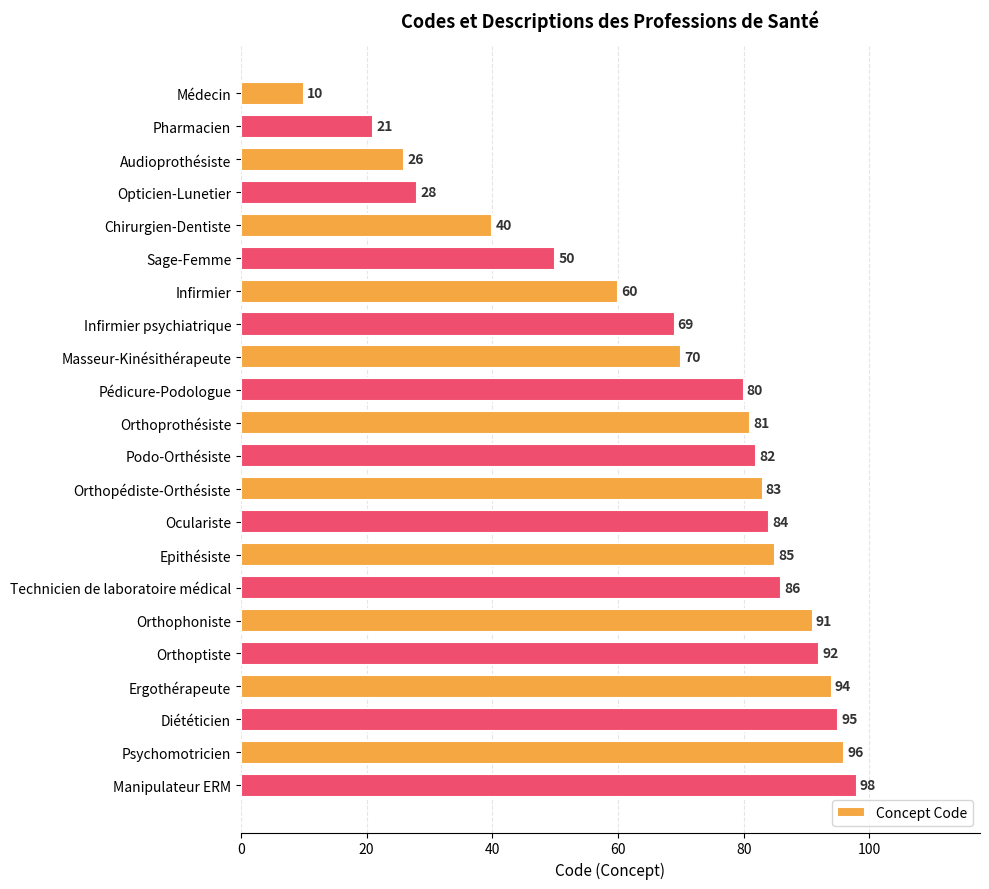

List the labels in order of value, smallest first.

Médecin, Pharmacien, Audioprothésiste, Opticien-Lunetier, Chirurgien-Dentiste, Sage-Femme, Infirmier, Infirmier psychiatrique, Masseur-Kinésithérapeute, Pédicure-Podologue, Orthoprothésiste, Podo-Orthésiste, Orthopédiste-Orthésiste, Oculariste, Epithésiste, Technicien de laboratoire médical, Orthophoniste, Orthoptiste, Ergothérapeute, Diététicien, Psychomotricien, Manipulateur ERM